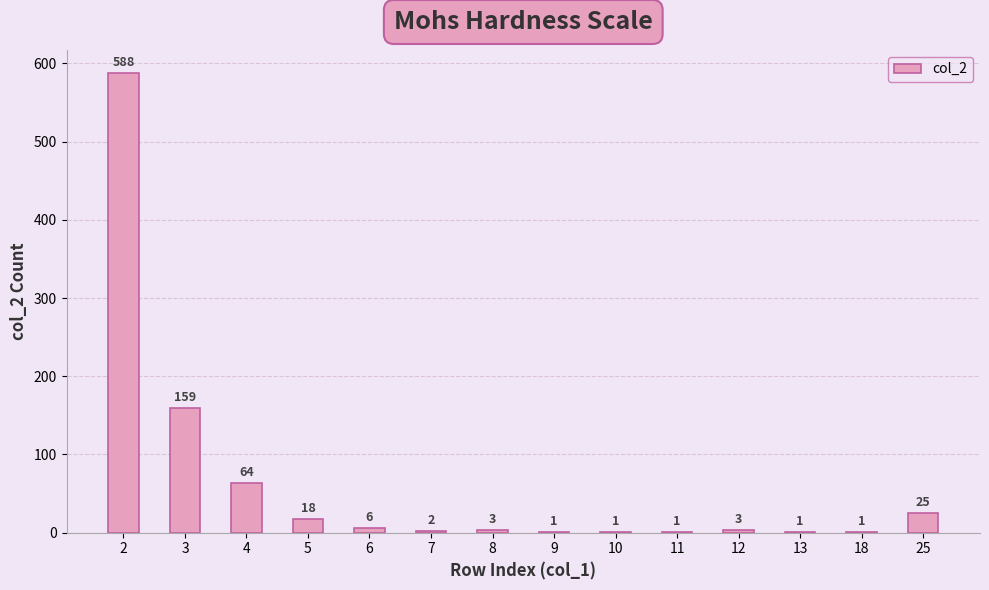

What is the approximate value at 3?

159